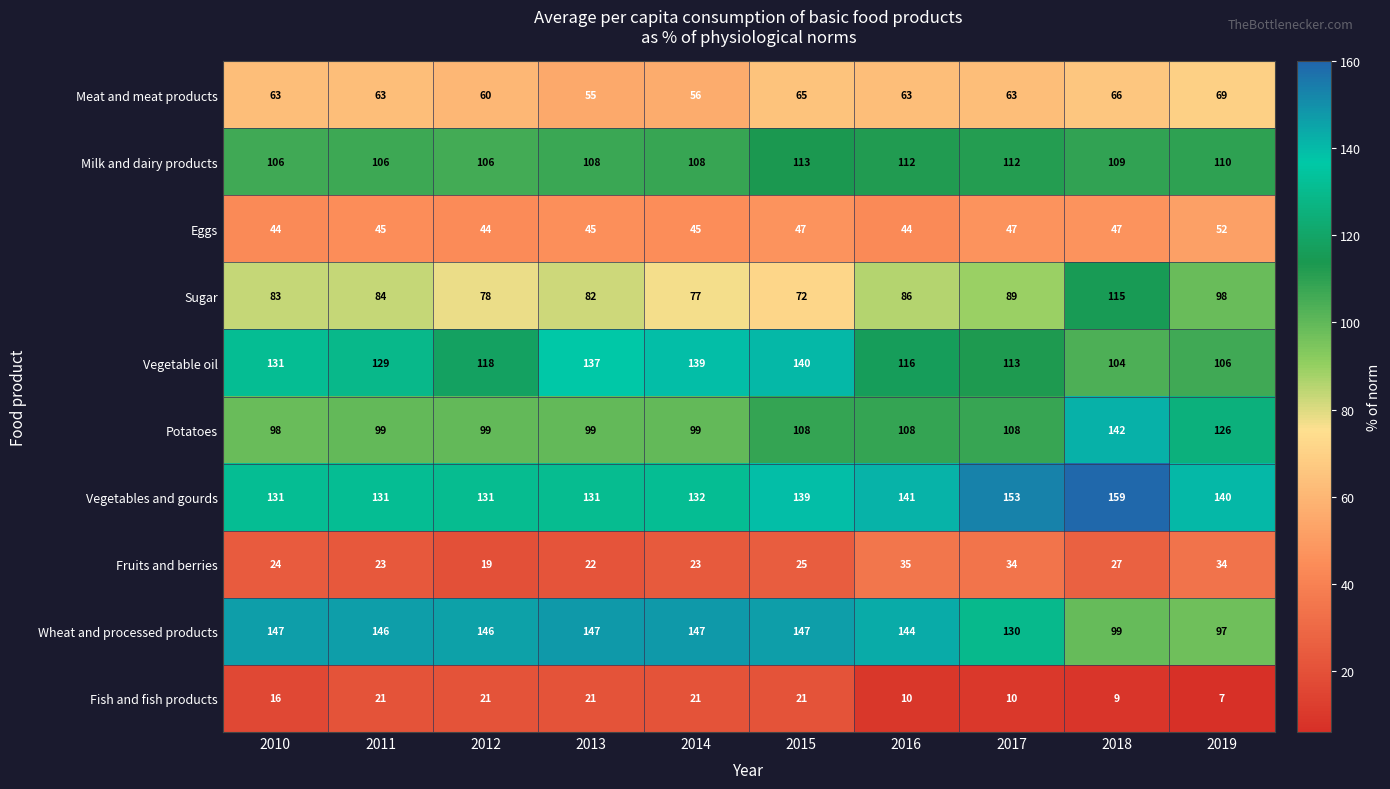

How many series are shown in this chart?

10